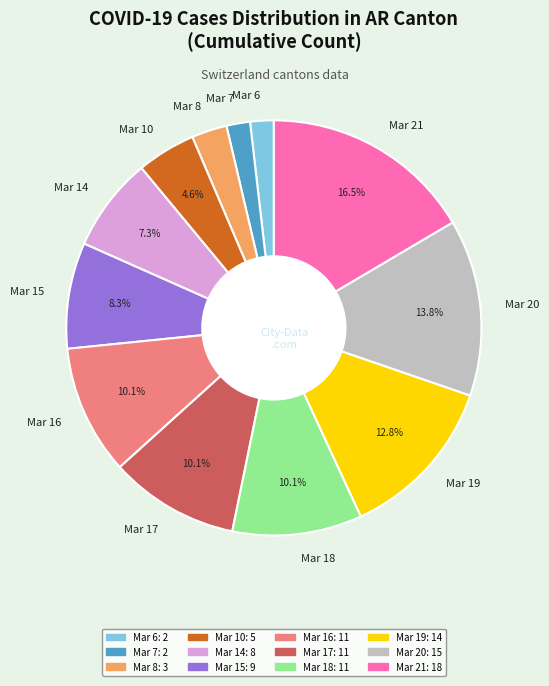

What is the ratio of the value at Mar 20 to the value at Mar 19?

1.1